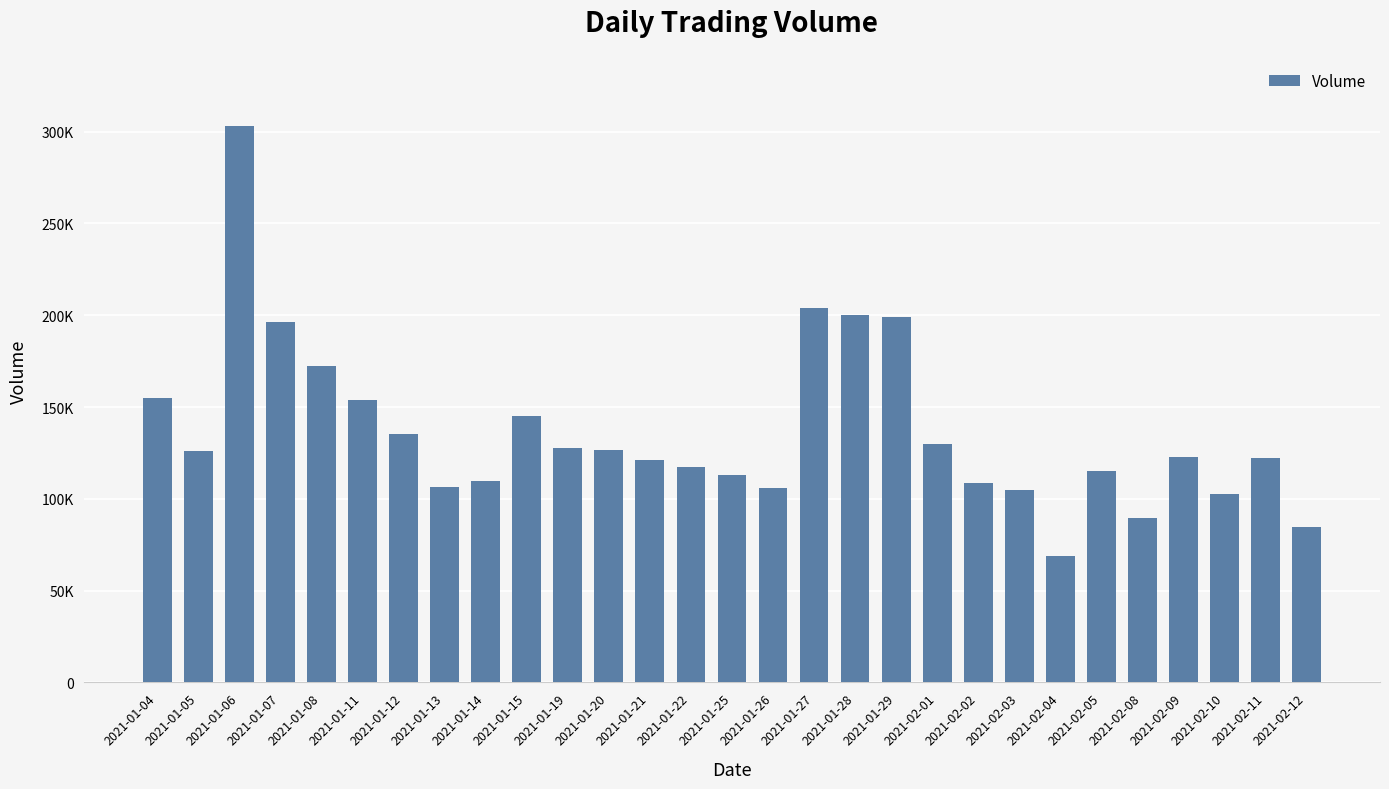

What is the change in value from 2021-02-04 to 2021-02-09?

+54200